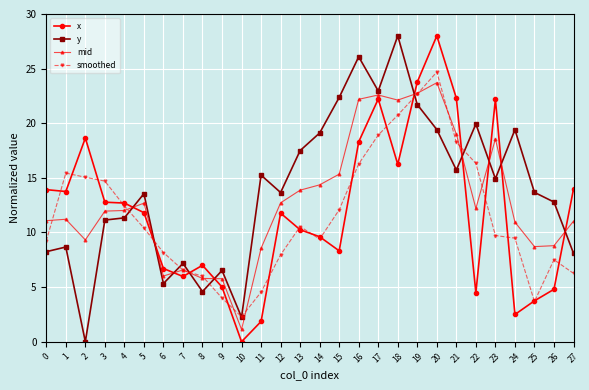

Where do smoothed and mid first cross each other?

0 and 1